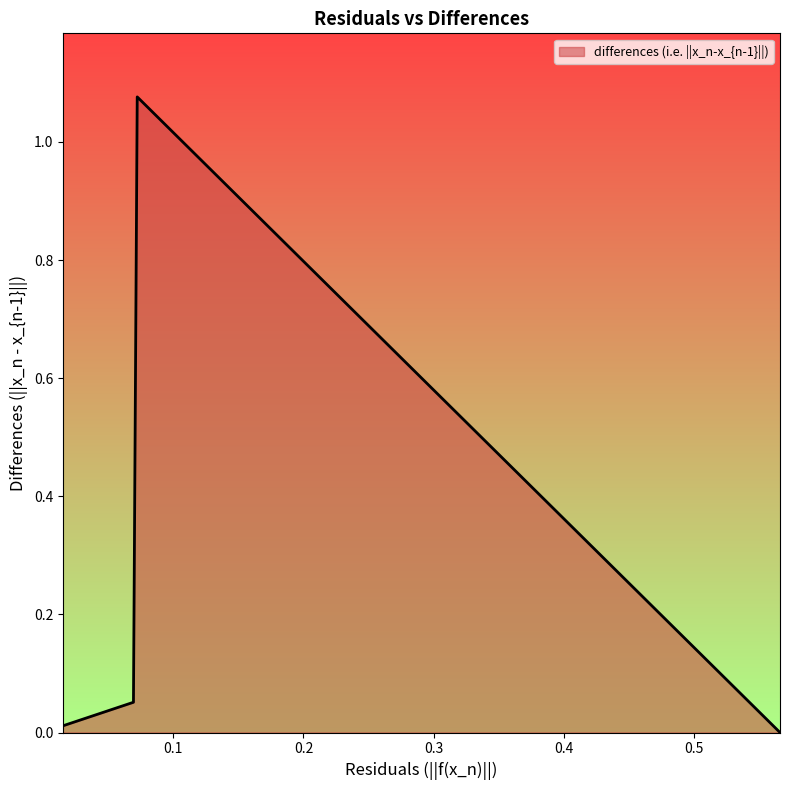

Which label corresponds to the largest value in the chart?

0.07240728184266755